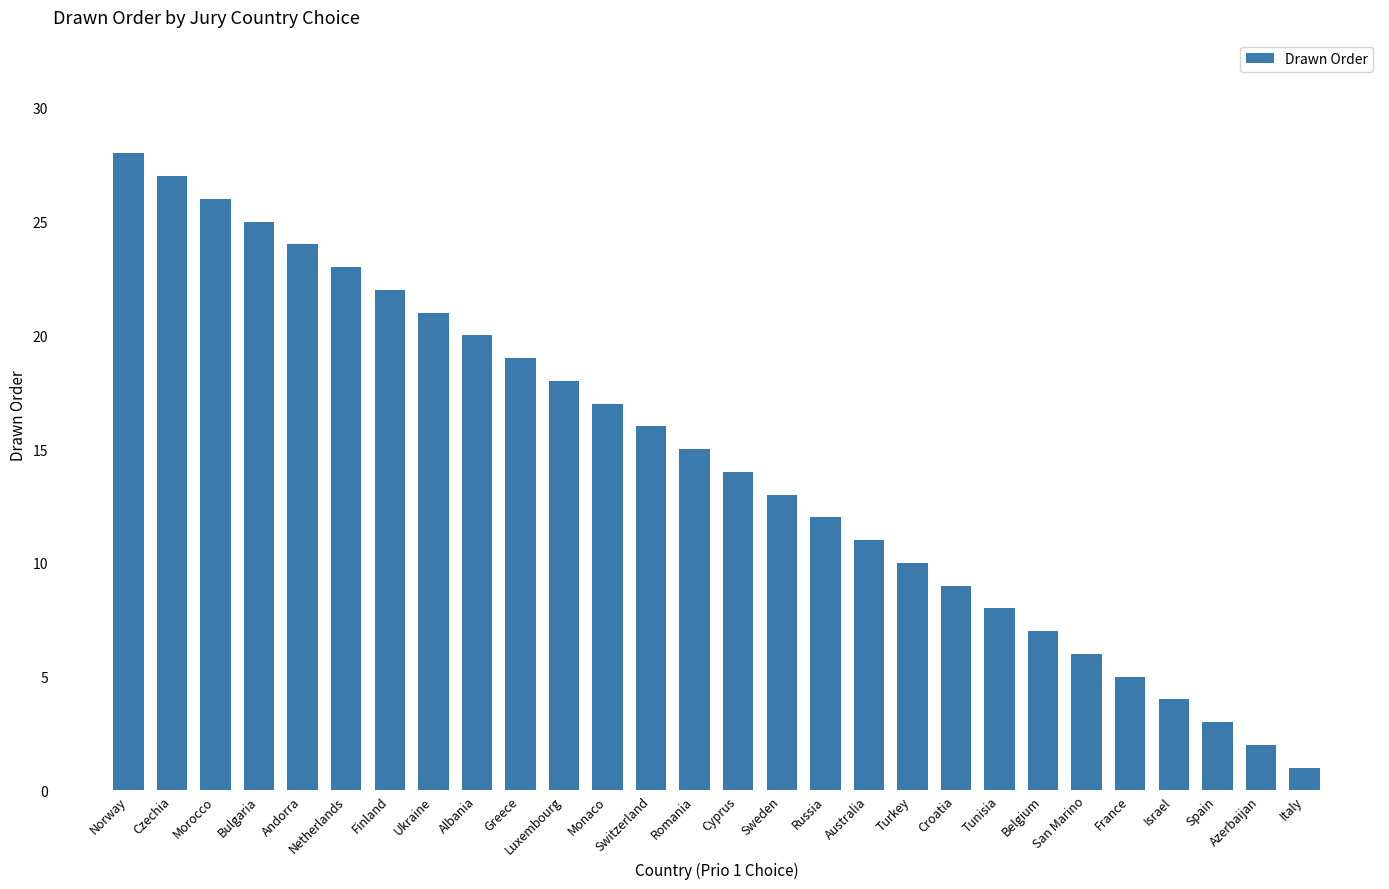

Which category has the lowest value across all series?

Italy